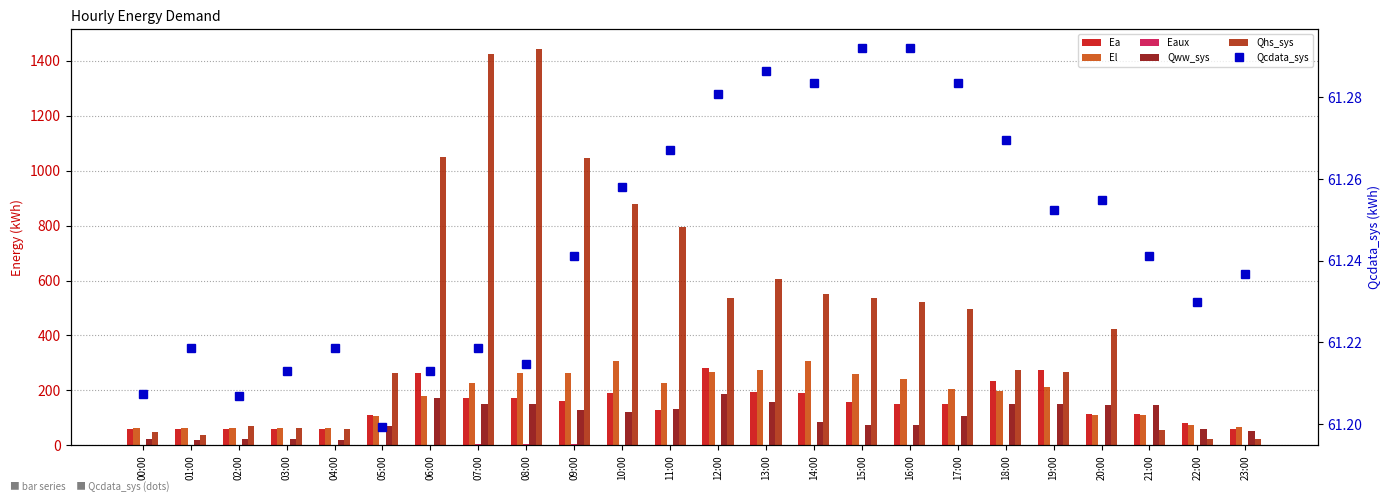

What is the difference between the highest and lowest values at 21:00?

147.7